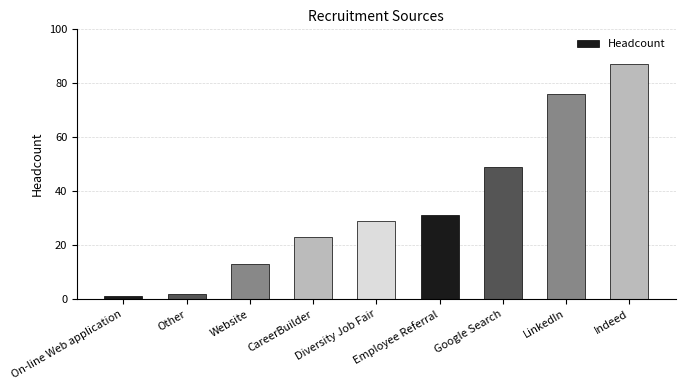

What is the maximum value shown in the chart?

87